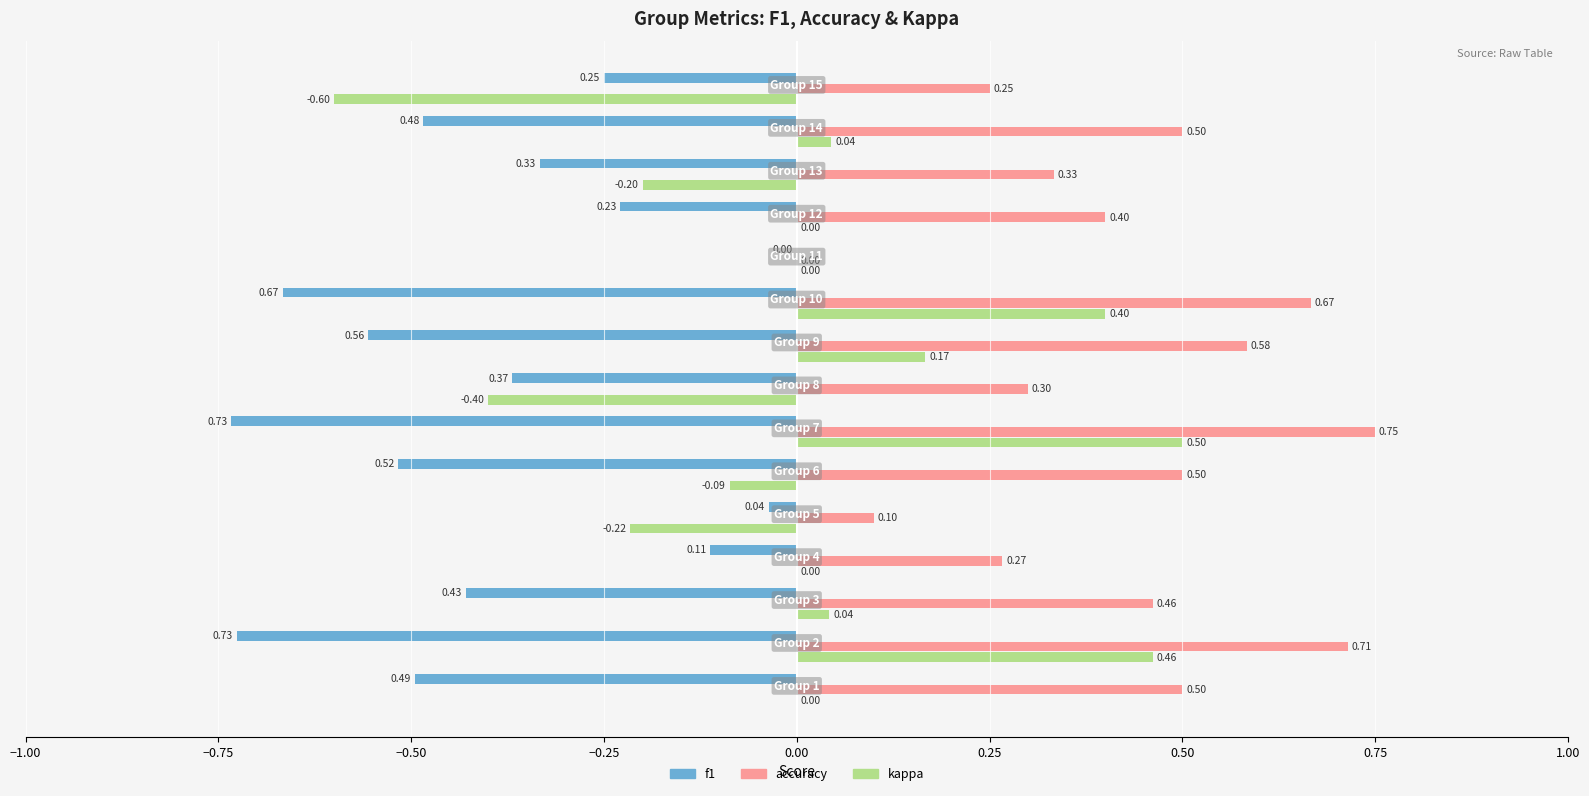

Which series has the largest total across all categories?

accuracy